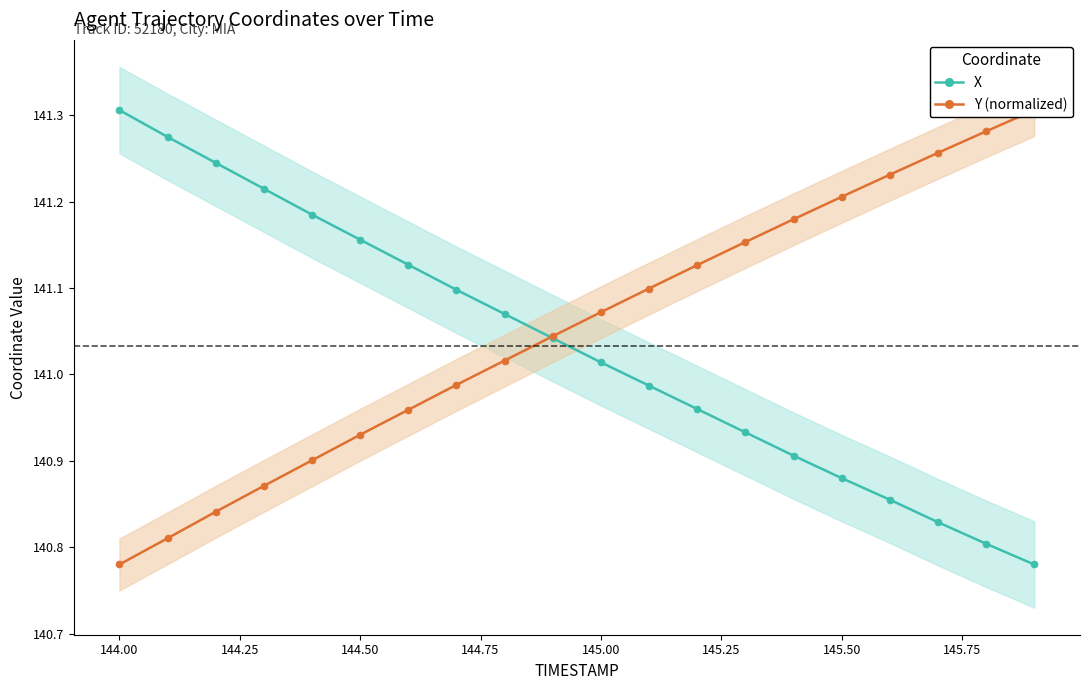

True or false: X has more than 2 interior local peaks.

False